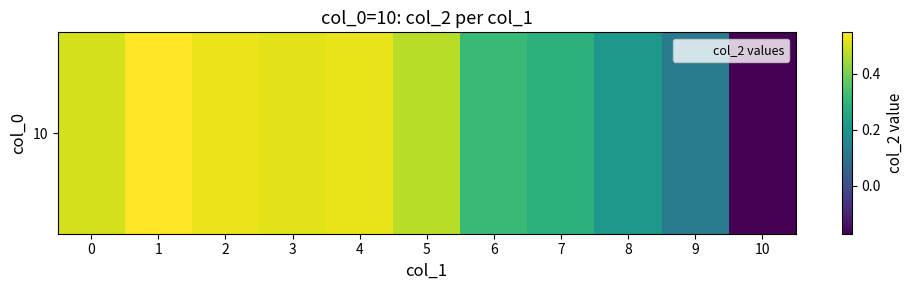

How many positive values are there?

10